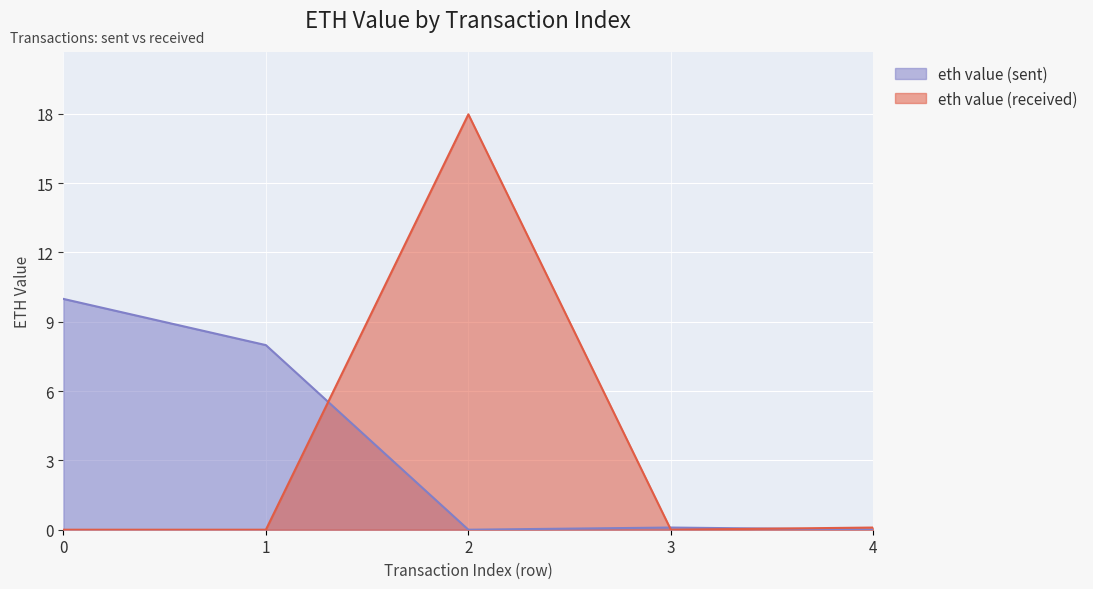

True or false: eth value (sent) and eth value (received) cross at least once.

True